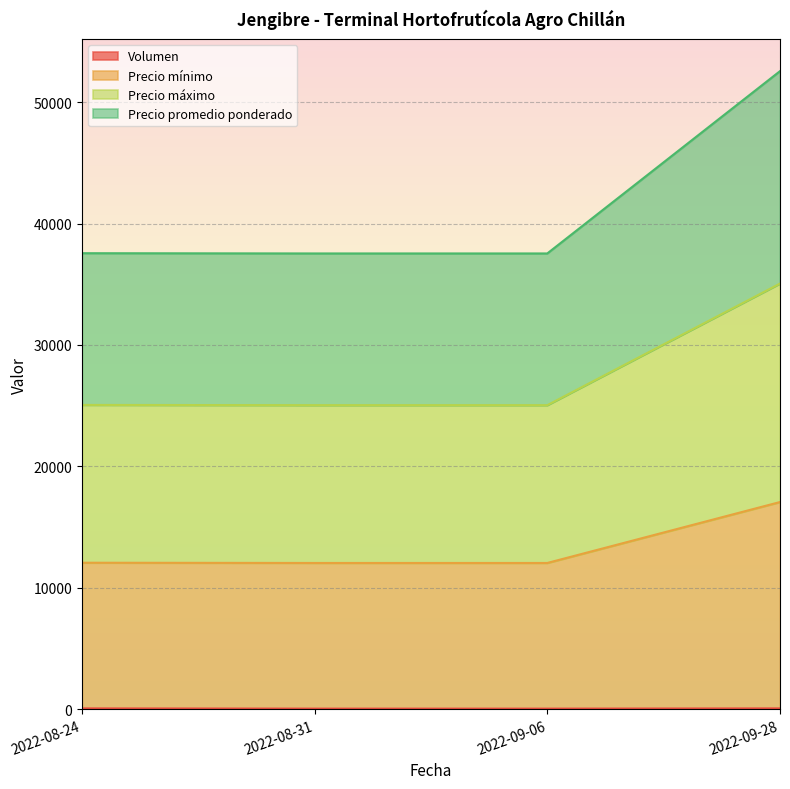

The value of Volumen at 2022-08-24 is 60. True or false?

True